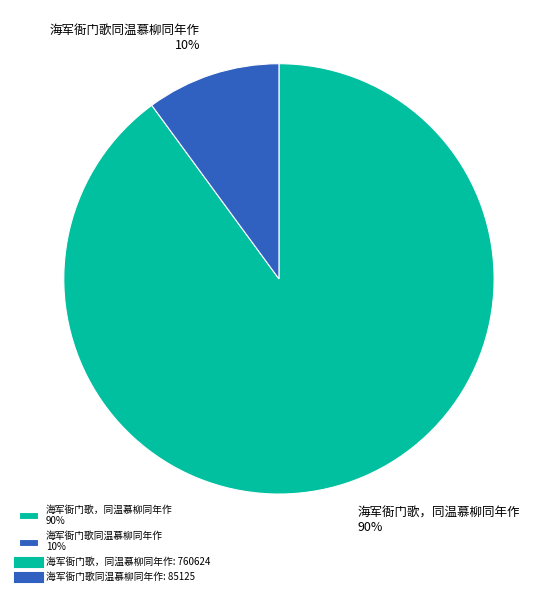

Between 海军衙门歌同温慕柳同年作 and 海军衙门歌，同温慕柳同年作, which is larger?

海军衙门歌，同温慕柳同年作